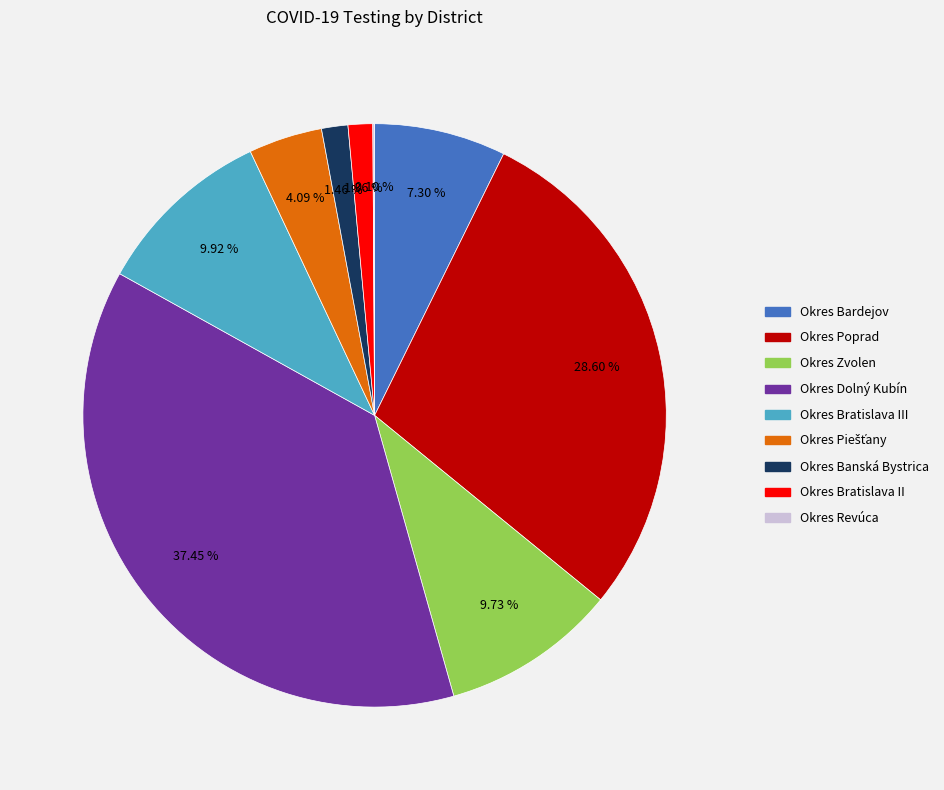

Between Okres Banská Bystrica and Okres Bardejov, which is larger?

Okres Bardejov